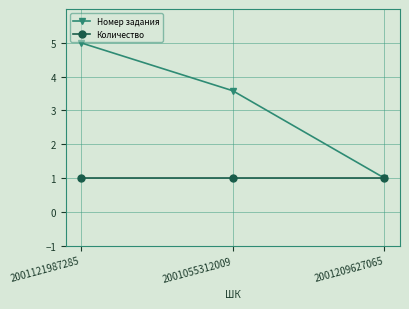

The Номер задания series shows 1.4 at 2001209627065. True or false?

False